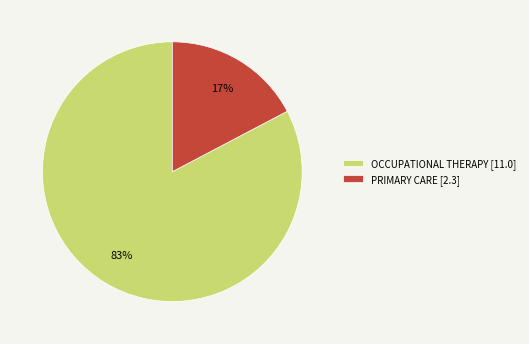

The PRIMARY CARE [2.3] slice represents 8% of the pie. True or false?

False